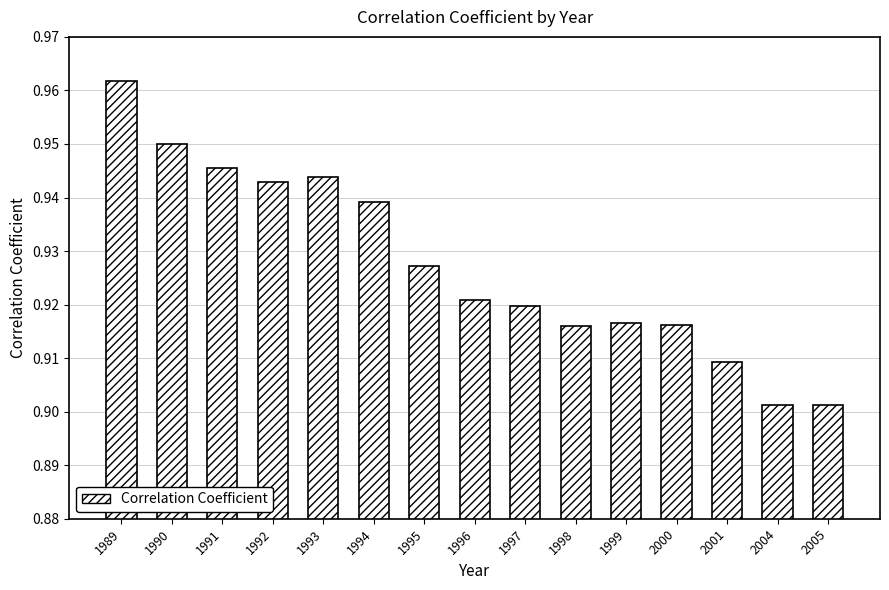

True or false: the data shows 1.7 at 1995.

False